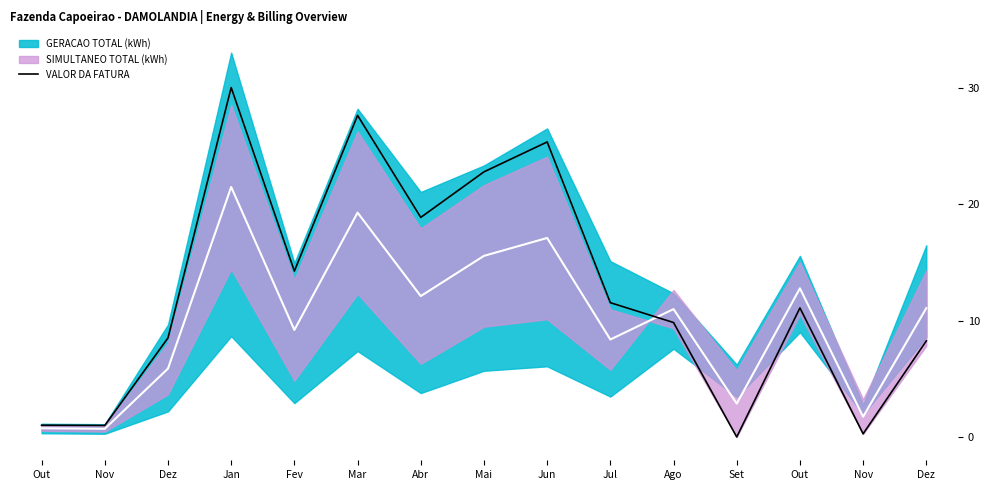

What is the highest value of the VALOR DA FATURA series?

30.0